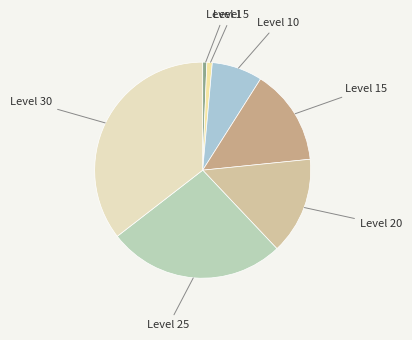

The Level 25 slice represents 27% of the pie. True or false?

True